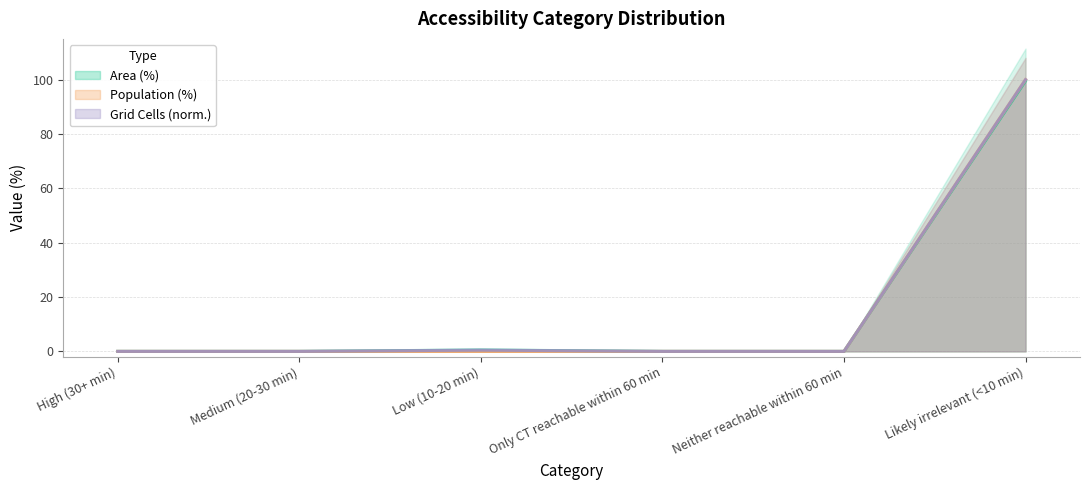

Between High (30+ min) and Only CT reachable within 60 min, which is larger?

High (30+ min)